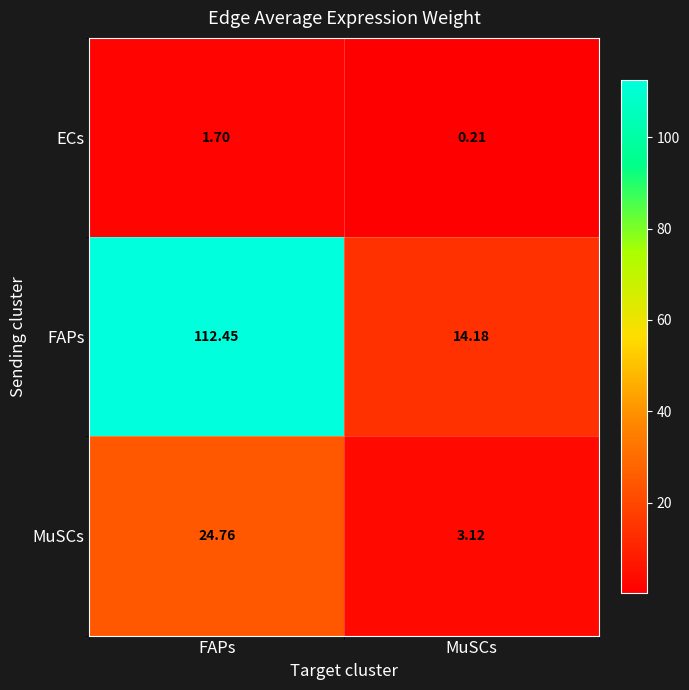

Rank the series by their maximum value, from lowest to highest.

ECs, MuSCs, FAPs